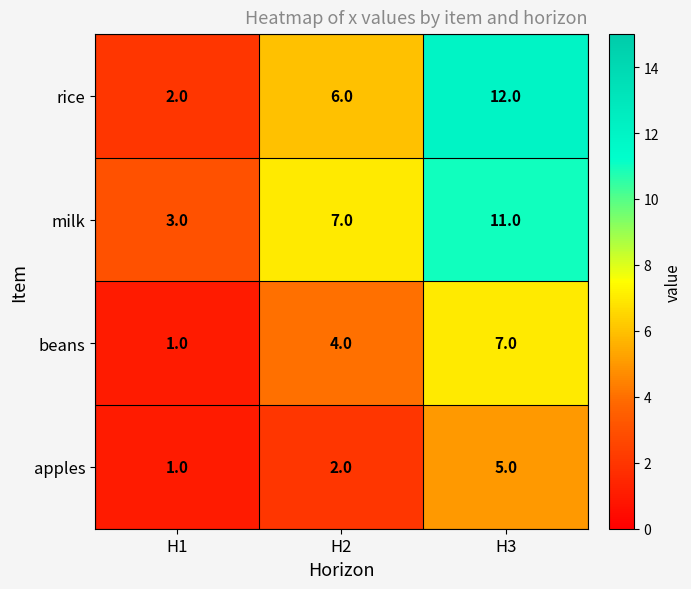

The value of rice at H2 is 8. True or false?

False